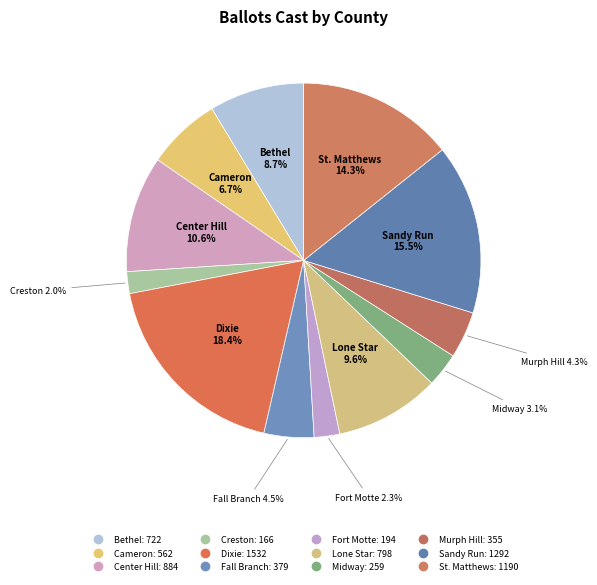

How many segments does this pie chart have?

12